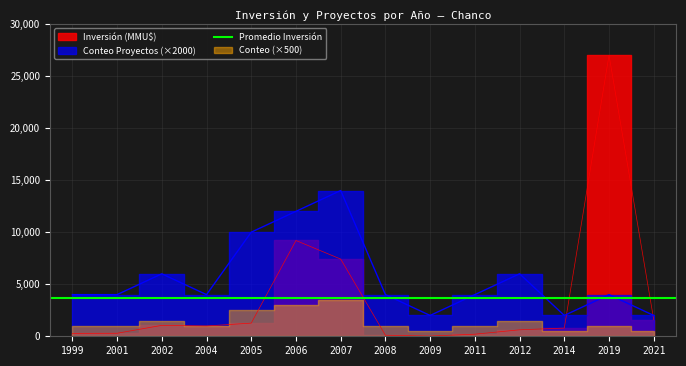

Which series has the largest total across all categories?

Conteo Proyectos